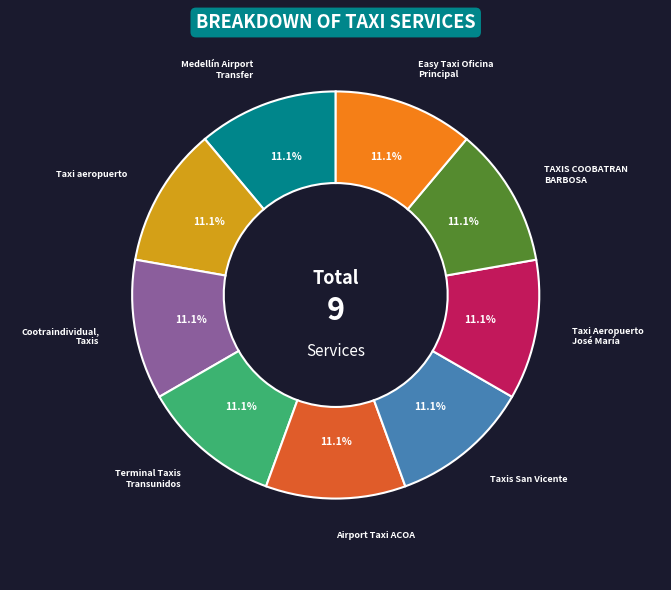

What portion of the pie excludes TAXIS COOBATRAN BARBOSA?

88.9%